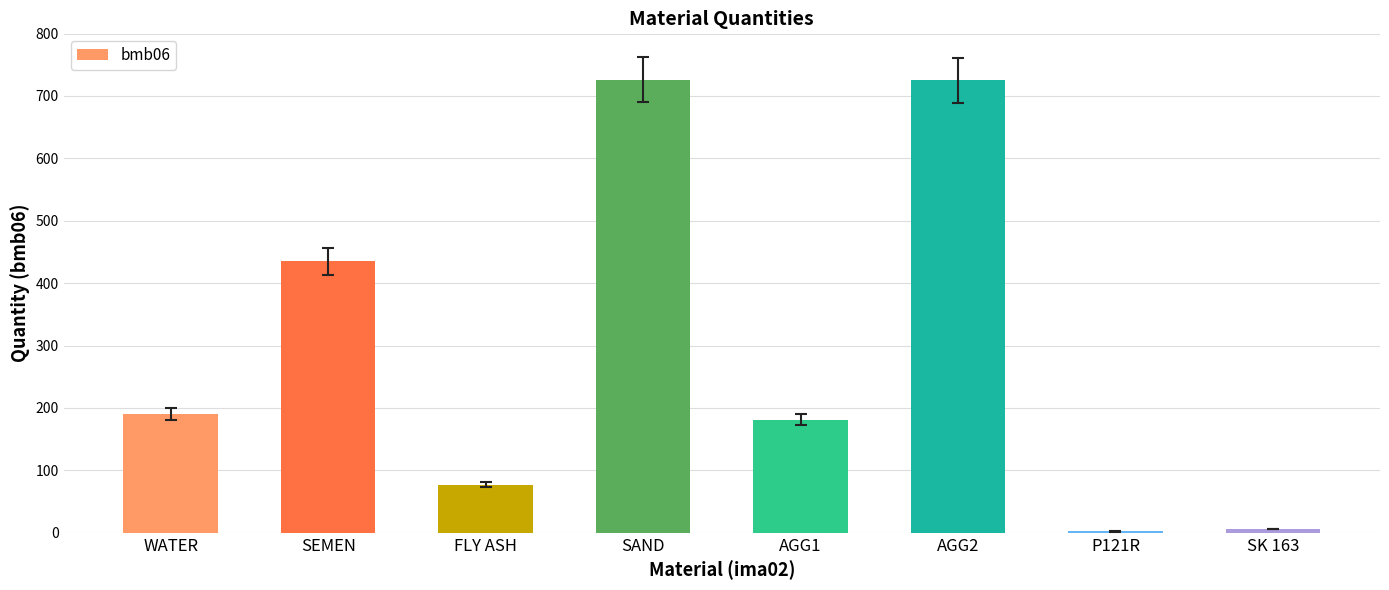

Which has a higher value, SEMEN or P121R?

SEMEN